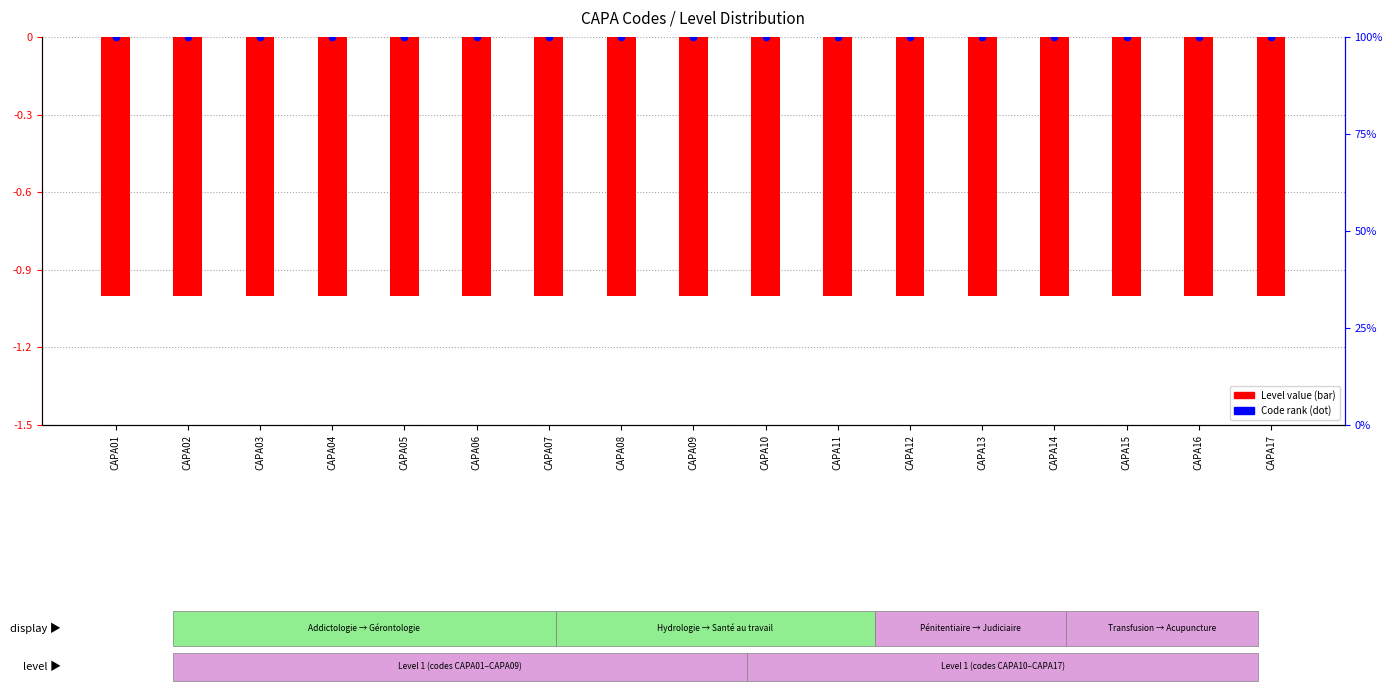

Is the value of Level (log scale analog) at CAPA15 greater than the value of Code rank at CAPA04?

No